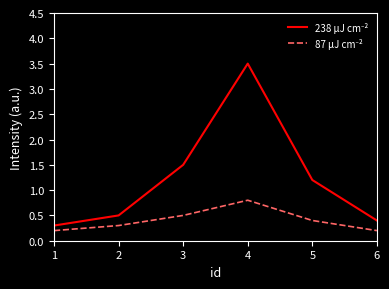

What is the greatest value displayed?

3.5